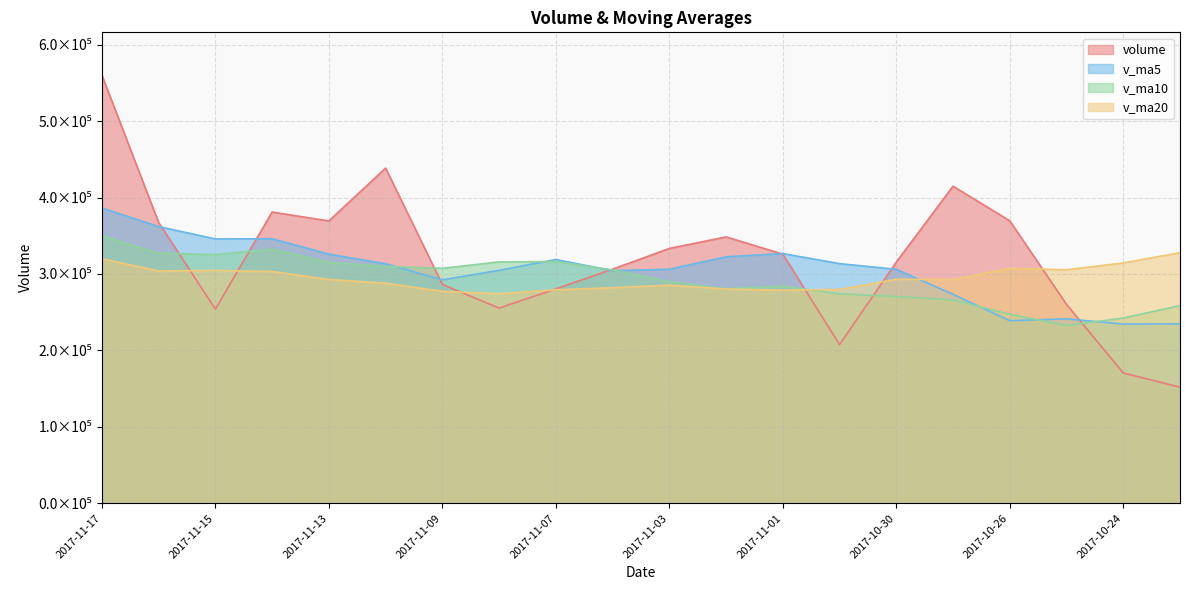

Reading left to right, list all the values displayed in this chart.

volume: 2017-11-17=560190.3	2017-11-16=367293.9	2017-11-15=254004.3	2017-11-14=381050.0	2017-11-13=369385.0	2017-11-10=438564.6	2017-11-09=286334.6	2017-11-08=255396.5	2017-11-07=280438.9	2017-11-06=306319.8	2017-11-03=333433.3	2017-11-02=348545.3	2017-11-01=326004.4	2017-10-31=207590.7	2017-10-30=315558.9	2017-10-27=414906.3	2017-10-26=369602.4	2017-10-25=260164.3	2017-10-24=170517.7	2017-10-23=151868.2
v_ma5: 2017-11-17=386384.7	2017-11-16=362059.6	2017-11-15=345867.7	2017-11-14=346146.1	2017-11-13=326023.9	2017-11-10=313410.9	2017-11-09=292384.6	2017-11-08=304826.8	2017-11-07=318948.4	2017-11-06=304378.7	2017-11-03=306226.5	2017-11-02=322521.1	2017-11-01=326732.5	2017-10-31=313564.5	2017-10-30=306149.9	2017-10-27=273411.8	2017-10-26=238856.9	2017-10-25=241322.1	2017-10-24=234469.7	2017-10-23=234803.3
v_ma10: 2017-11-17=349897.8	2017-11-16=327222.1	2017-11-15=325347.2	2017-11-14=332547.2	2017-11-13=315201.3	2017-11-10=309818.7	2017-11-09=307452.9	2017-11-08=315779.7	2017-11-07=316256.4	2017-11-06=305264.3	2017-11-03=289819.2	2017-11-02=280689.0	2017-11-01=284027.3	2017-10-31=274017.1	2017-10-30=270476.6	2017-10-27=266109.1	2017-10-26=247221.4	2017-10-25=232565.4	2017-10-24=242391.6	2017-10-23=258684.0
v_ma20: 2017-11-17=319858.5	2017-11-16=303955.5	2017-11-15=304687.3	2017-11-14=303282.2	2017-11-13=292839.0	2017-11-10=287963.9	2017-11-09=277337.1	2017-11-08=274172.5	2017-11-07=279324.0	2017-11-06=281974.1	2017-11-03=285403.6	2017-11-02=280361.0	2017-11-01=278874.9	2017-10-31=279835.1	2017-10-30=293141.3	2017-10-27=292637.8	2017-10-26=307417.6	2017-10-25=305534.1	2017-10-24=314496.0	2017-10-23=327924.7